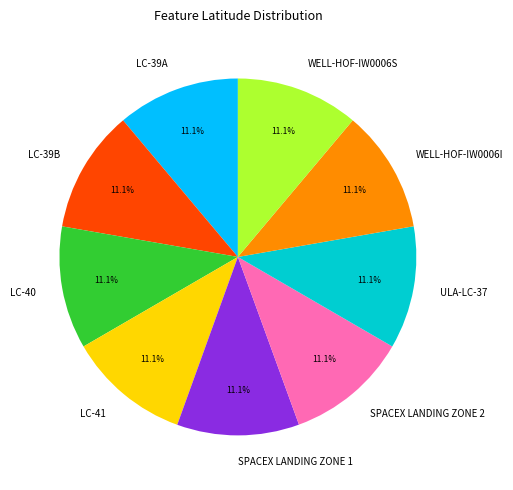

The ULA-LC-37 slice represents 25% of the pie. True or false?

False